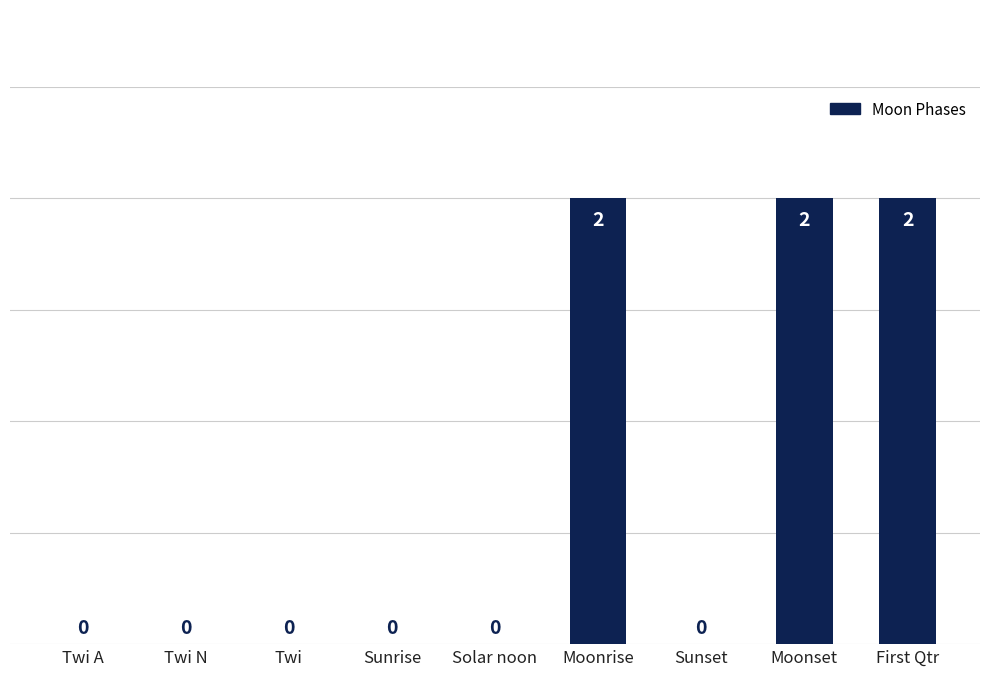

Which has a higher value, Twi or First Qtr?

First Qtr